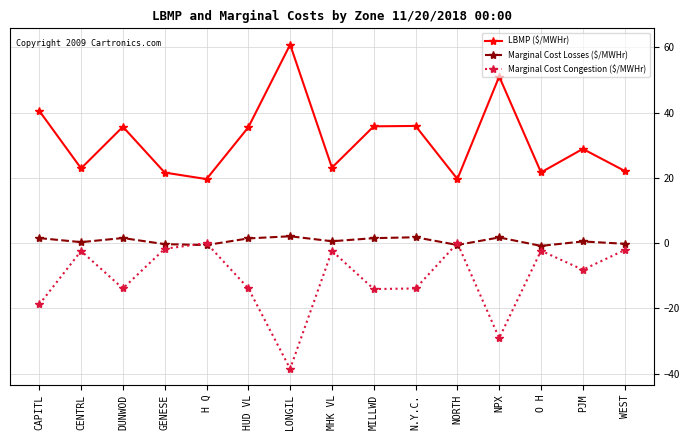

What value does the Marginal Cost Congestion ($/MWHr) series have at MHK VL?

-2.4